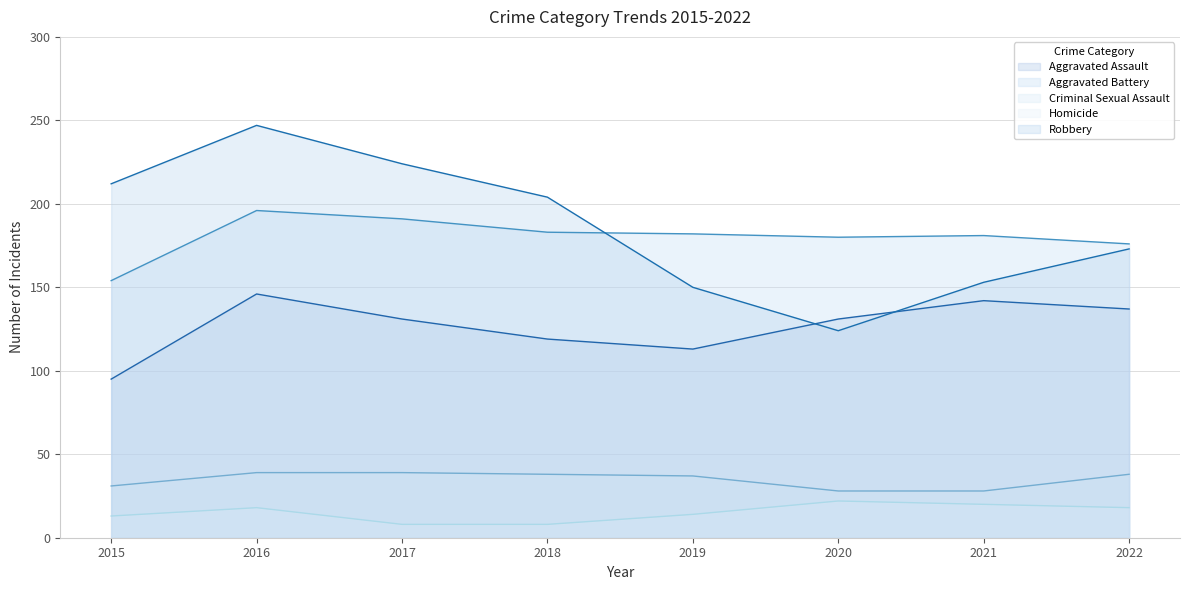

What is the greatest value displayed?

247